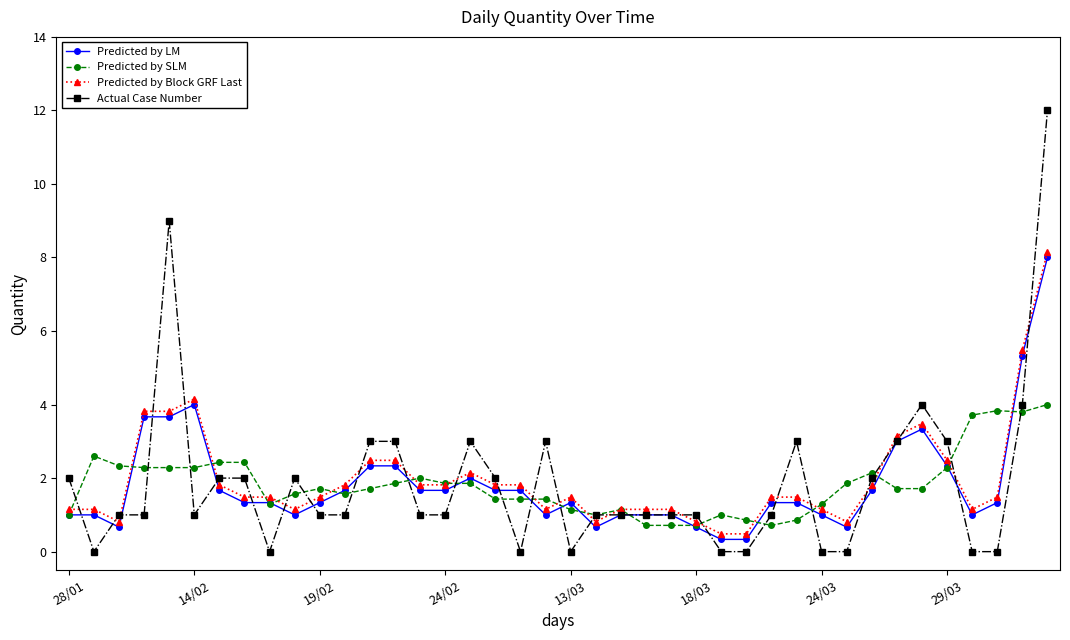

What is the maximum value for Predicted by LM?

8.0